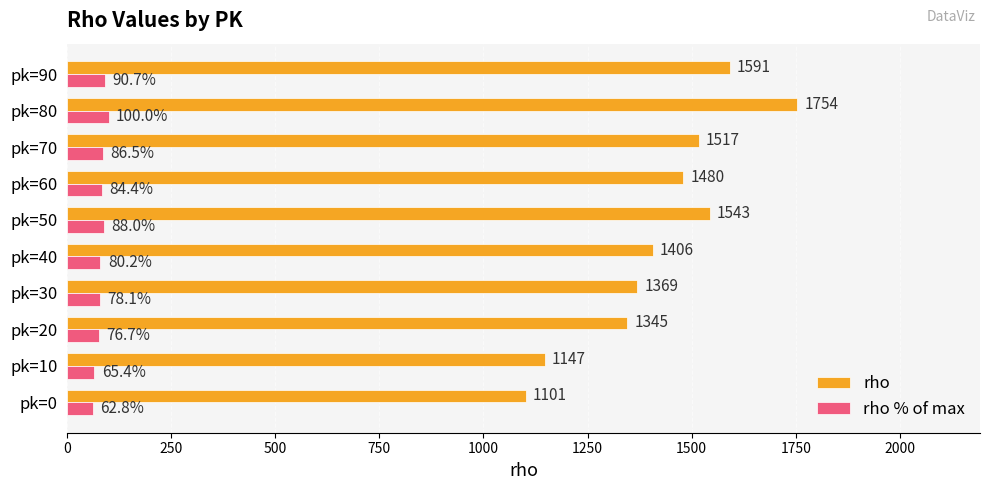

Is it true that rho % of max equals 78.1 at pk=30?

True